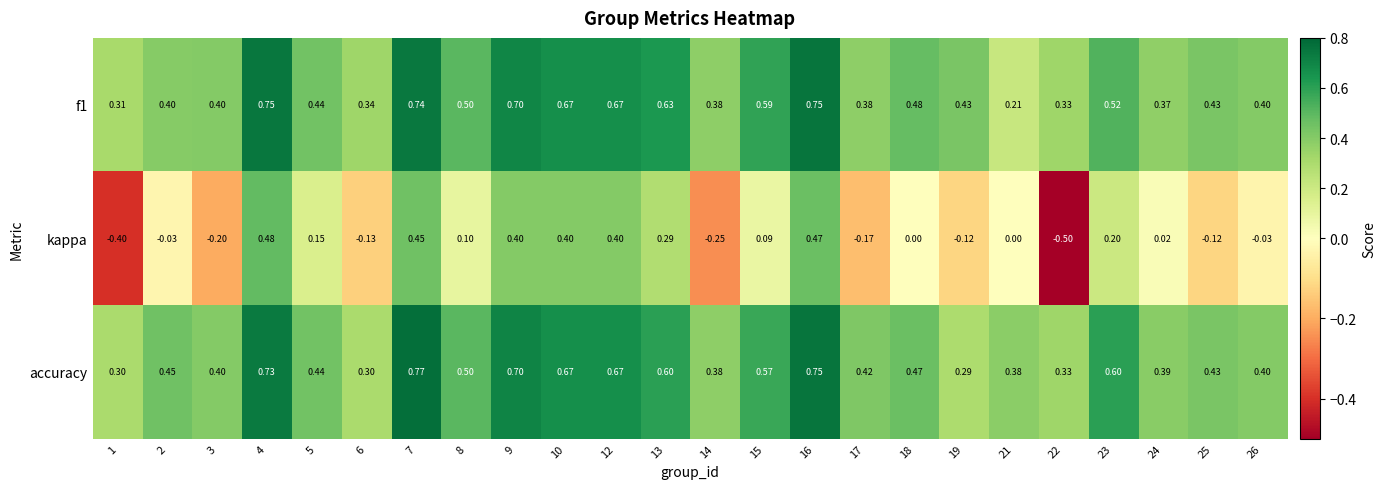

Which series has the largest total across all categories?

accuracy